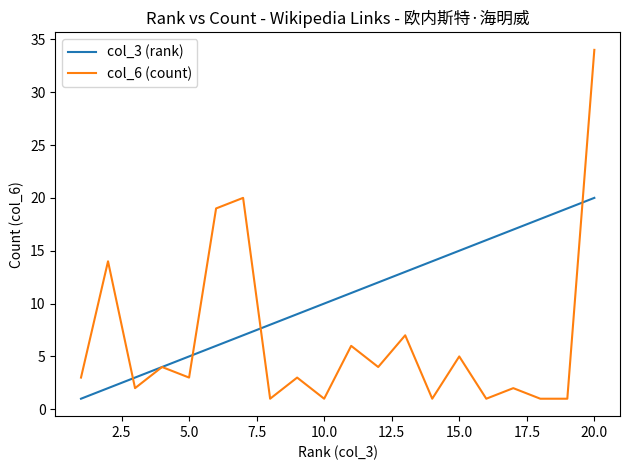

Which series has the largest total across all categories?

col_3 (rank)